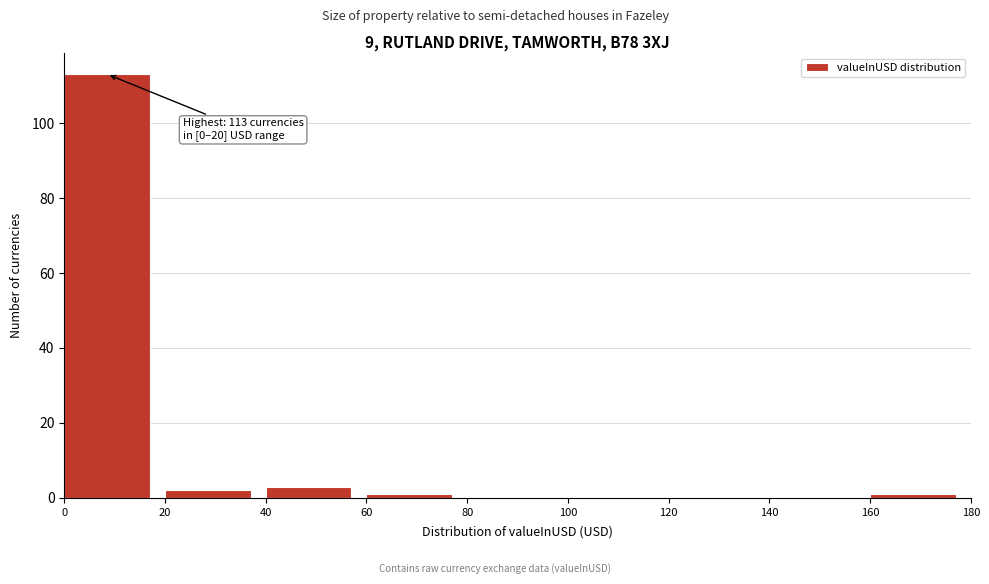

Over which range of the x-axis is the bar tallest?

0 to 20